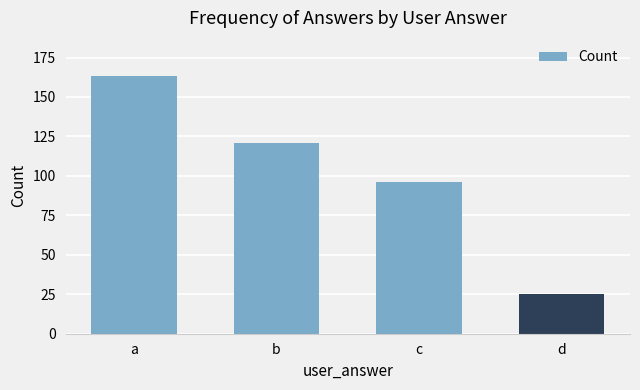

What is the value of the 4th bar from the left?

25